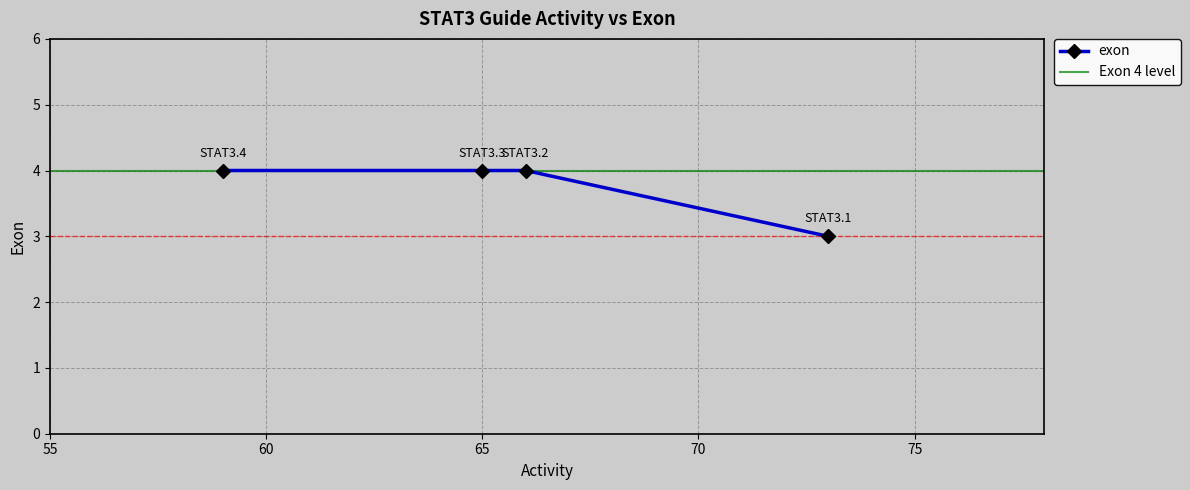

What is the maximum value shown in the chart?

4